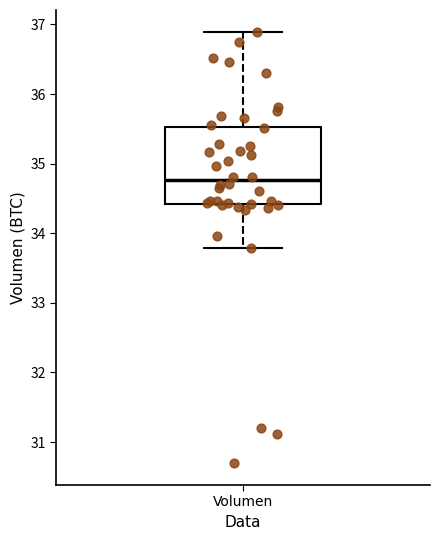

Transcribe this box plot: give where the median line is, the range the box spans, and where the two whiskers end, as read against the y-axis. The values are not printed on the chart, so give them approximately, as read against the axis.

median 34.8, box 34.4 to 35.5, whiskers 33.8 to 36.9